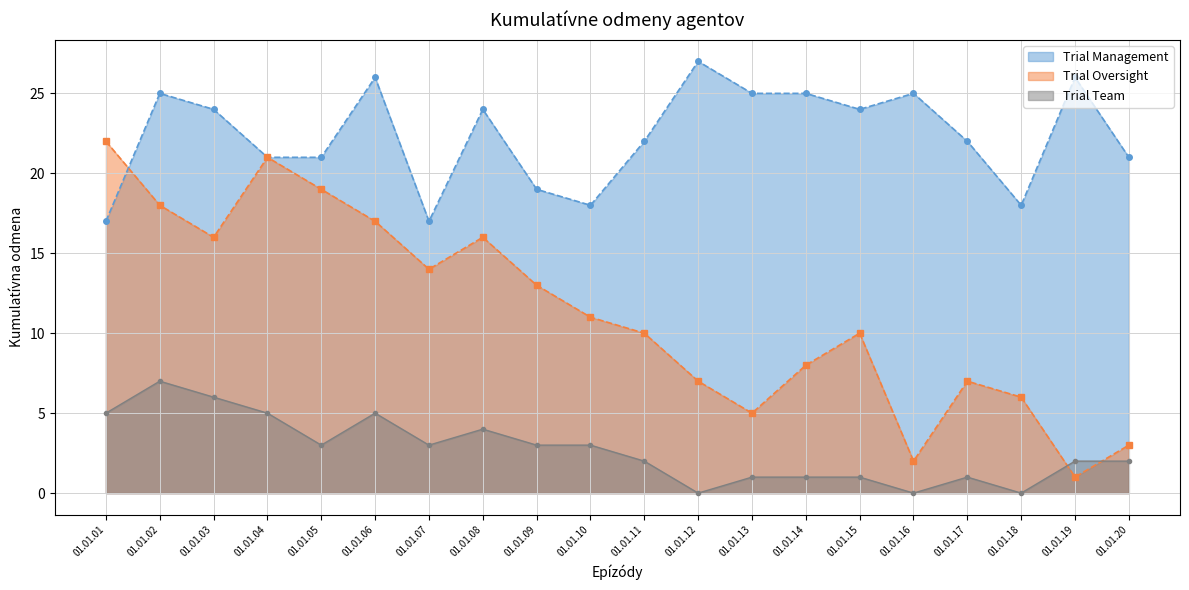

Which series has the largest range (max minus min)?

Trial Oversight